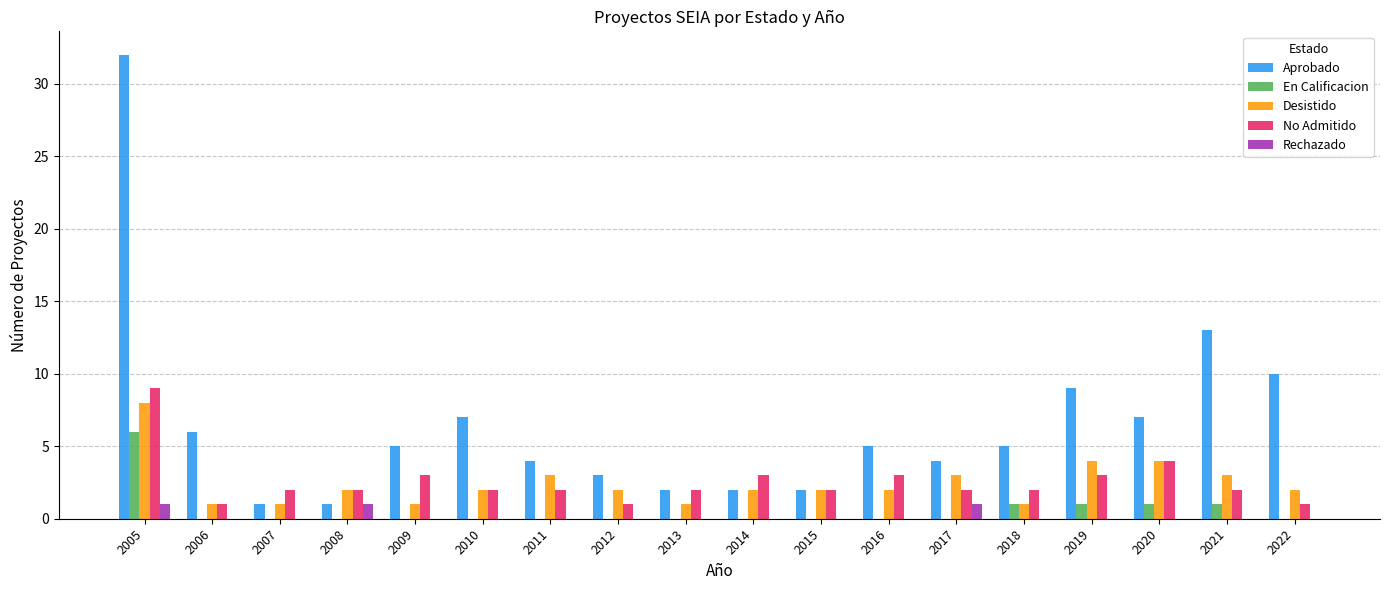

At which category does the chart reach its peak across all series?

2005